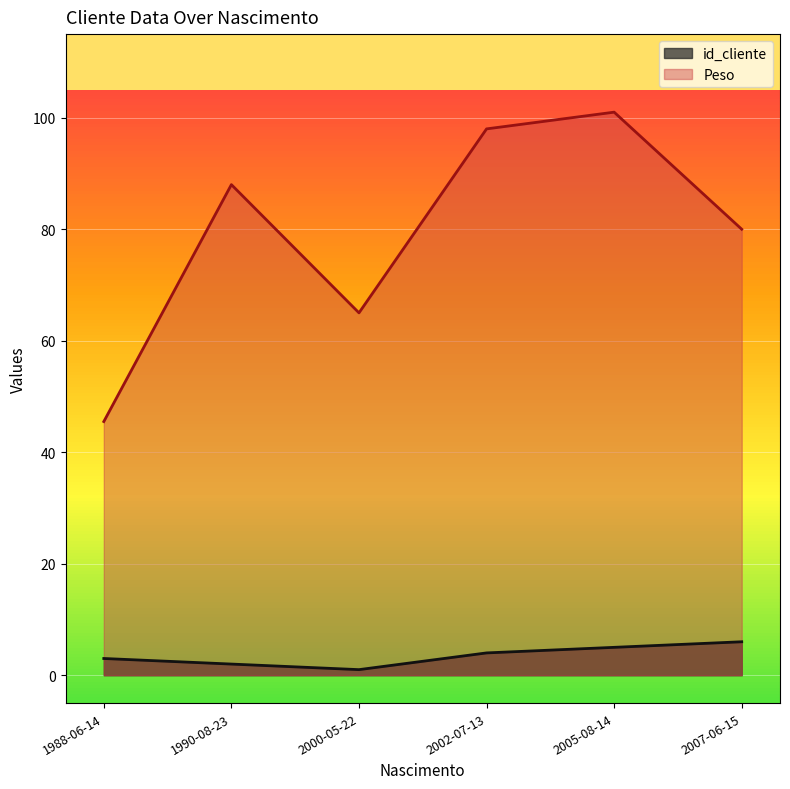

What is the minimum value shown in the chart?

1.0